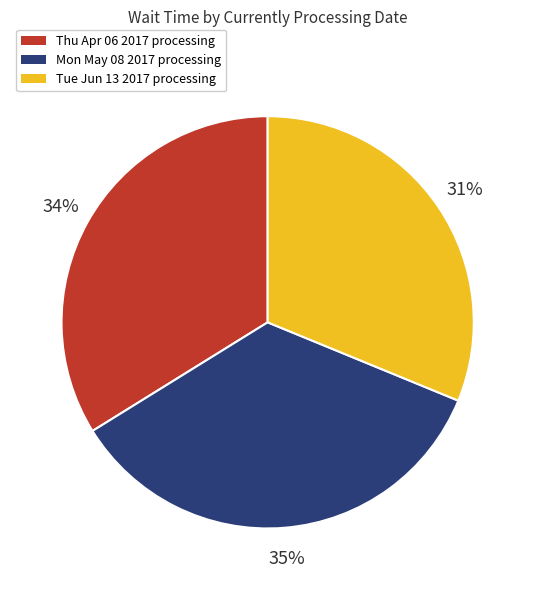

Combined, do Tue Jun 13 2017 processing and Thu Apr 06 2017 processing account for over 50%?

Yes